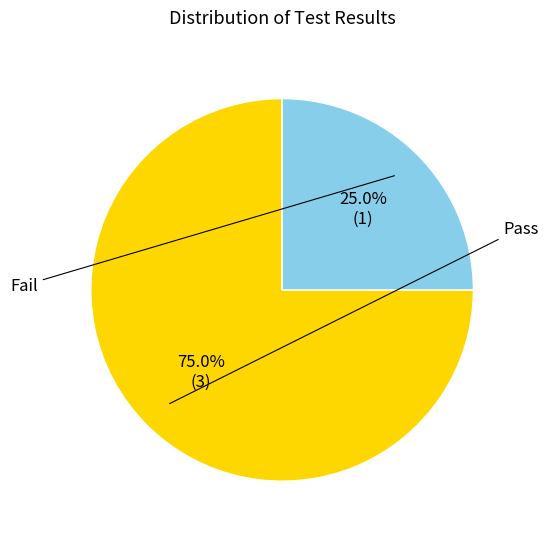

How many slices are in this pie chart?

2